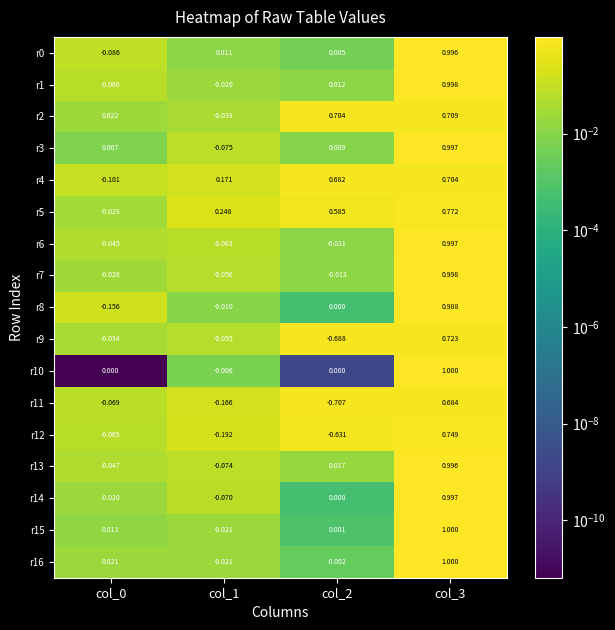

Which series has the largest total across all categories?

r5